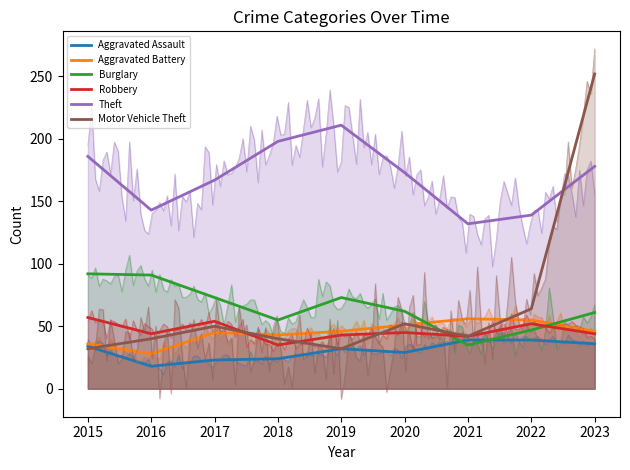

Is the value of Burglary at 2017 greater than the value of Aggravated Battery at 2023?

Yes